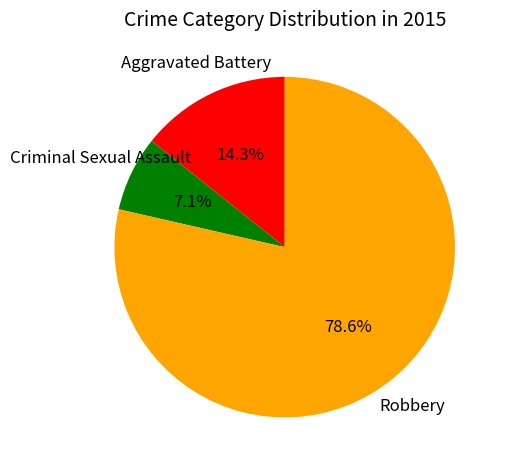

What percentage is the Robbery slice, to the nearest percent?

79%